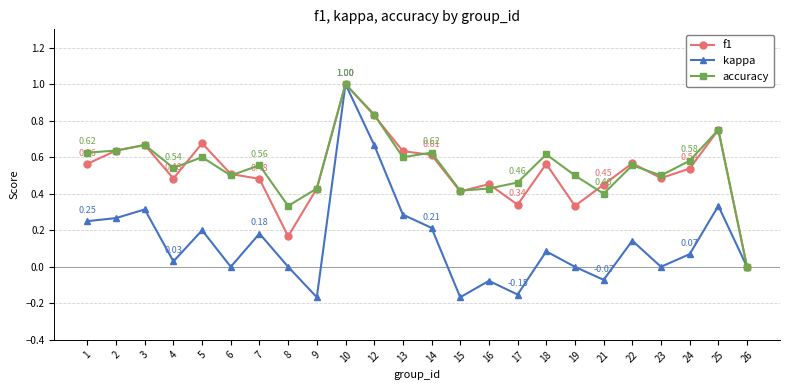

What are all the series names shown in the legend?

f1, kappa, accuracy